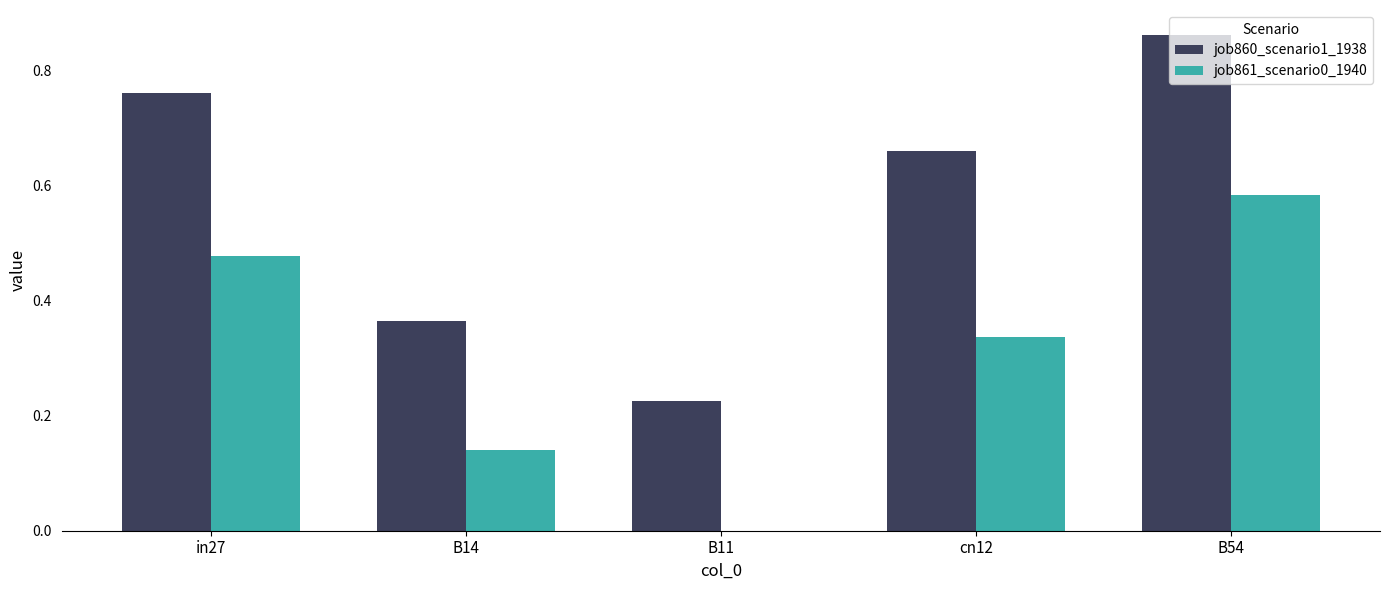

Which series changed the most between B11 and B54?

job860_scenario1_1938